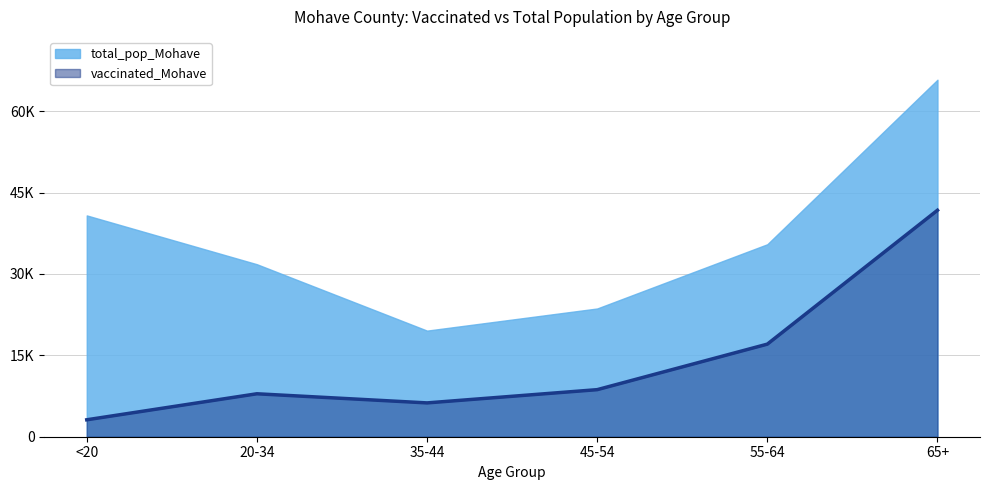

What is the approximate value at 20-34?

7914